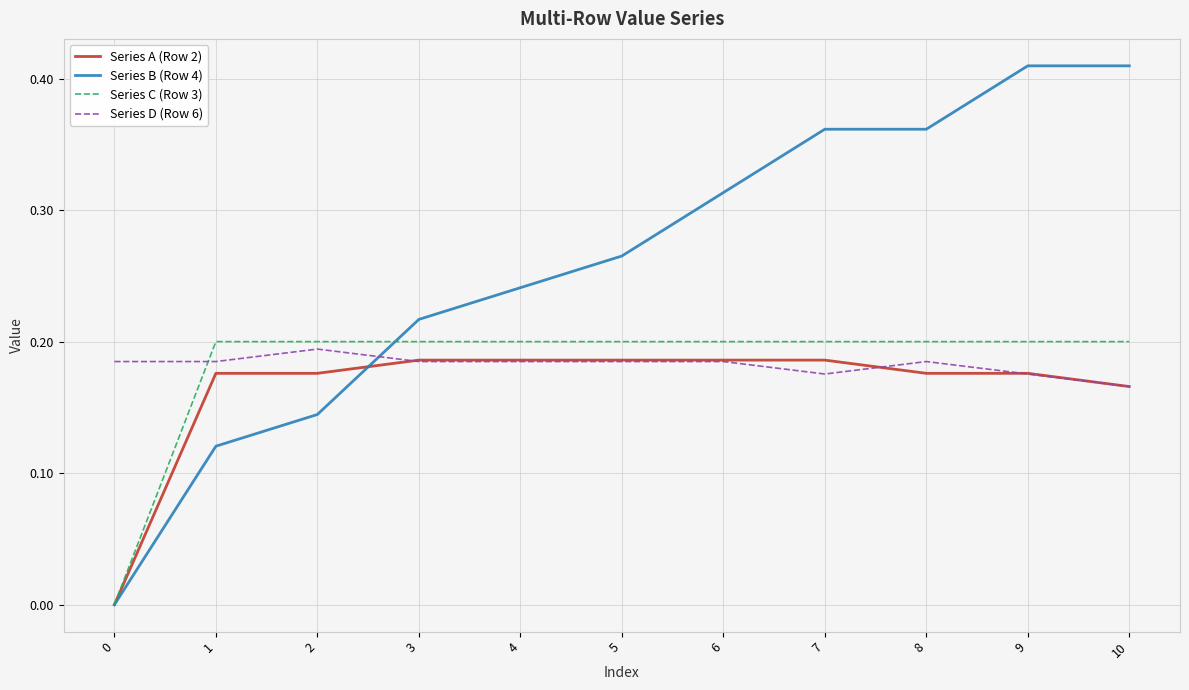

True or false: Series C (Row 3) has a value of 0.2 at 6.

True